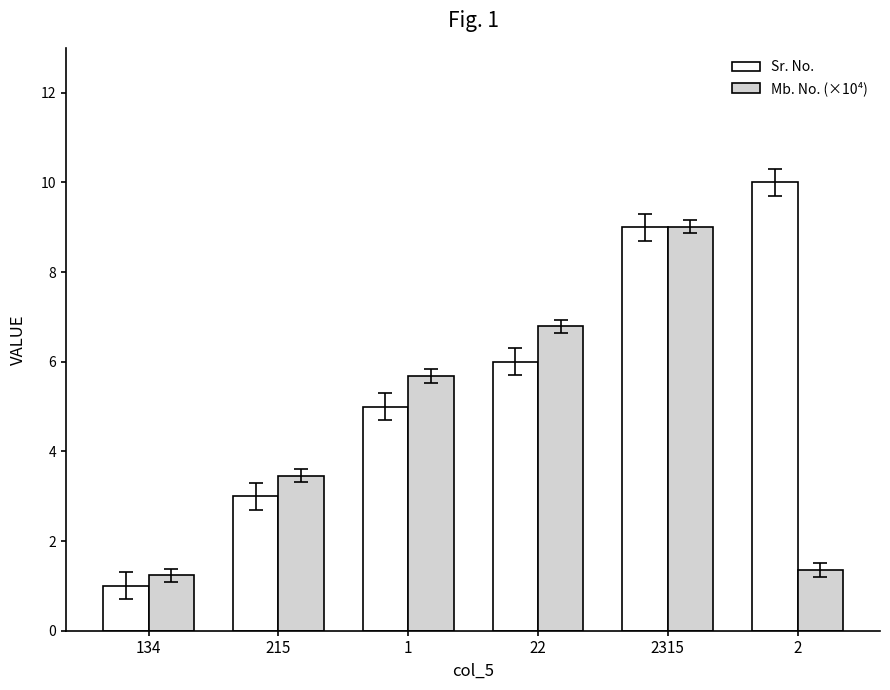

What is the difference between the second highest and minimum values in the Sr. No. series?

8.0